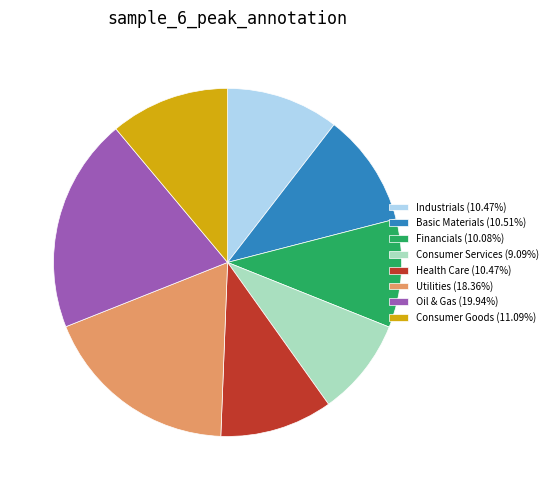

Count the number of slices in the pie.

8